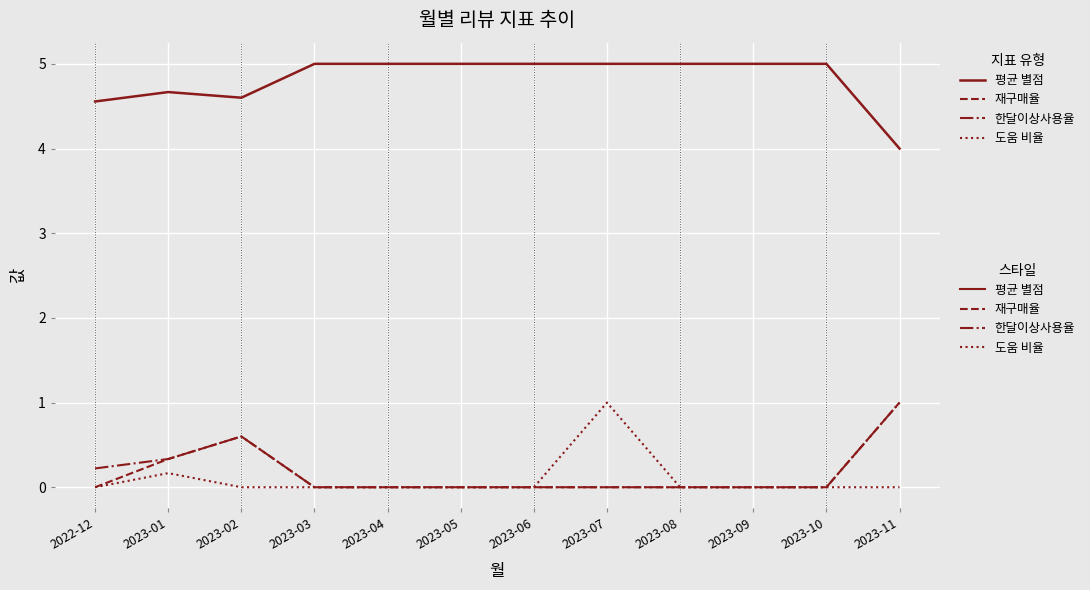

Reading left to right, transcribe all the data shown in this chart.

평균 별점: 2022-12=4.6	2023-01=4.7	2023-02=4.6	2023-03=5.0	2023-04=5.0	2023-05=5.0	2023-06=5.0	2023-07=5.0	2023-08=5.0	2023-09=5.0	2023-10=5.0	2023-11=4.0
재구매율: 2022-12=0.0	2023-01=0.3	2023-02=0.6	2023-03=0.0	2023-04=0.0	2023-05=0.0	2023-06=0.0	2023-07=0.0	2023-08=0.0	2023-09=0.0	2023-10=0.0	2023-11=1.0
한달이상사용율: 2022-12=0.2	2023-01=0.3	2023-02=0.6	2023-03=0.0	2023-04=0.0	2023-05=0.0	2023-06=0.0	2023-07=0.0	2023-08=0.0	2023-09=0.0	2023-10=0.0	2023-11=1.0
도움 비율: 2022-12=0.0	2023-01=0.2	2023-02=0.0	2023-03=0.0	2023-04=0.0	2023-05=0.0	2023-06=0.0	2023-07=1.0	2023-08=0.0	2023-09=0.0	2023-10=0.0	2023-11=0.0